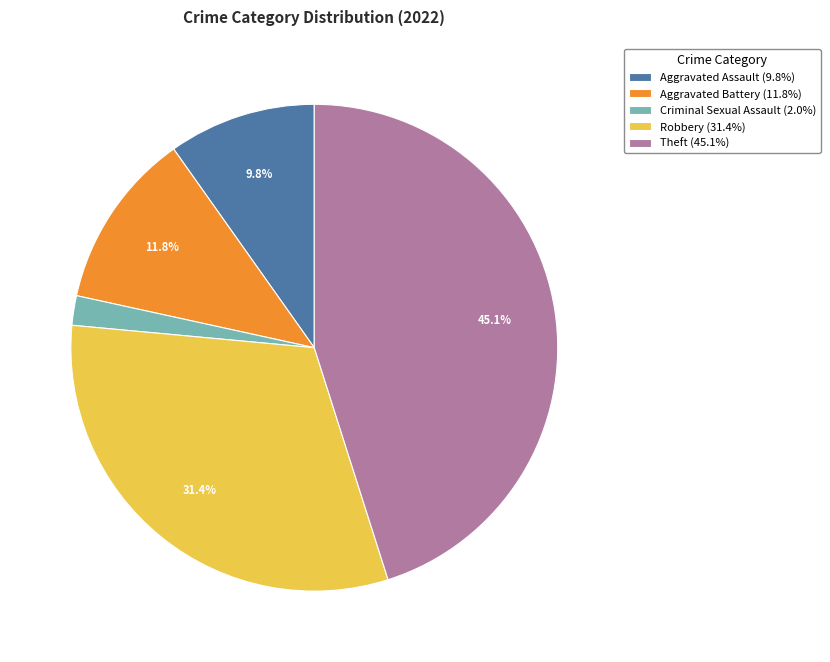

Do Aggravated Battery (11.8%) and Criminal Sexual Assault (2.0%) together represent more than half of the pie?

No